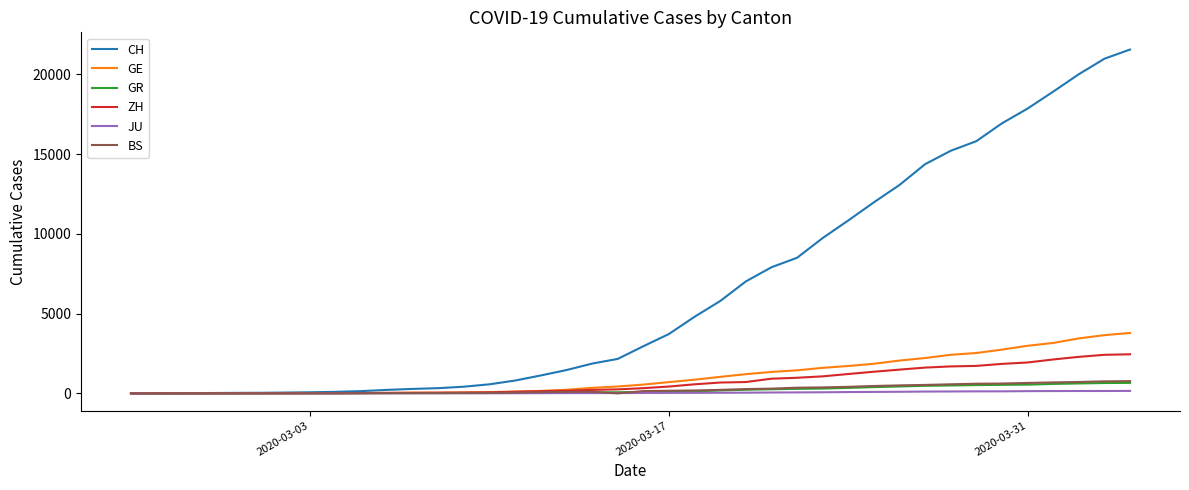

Which series has the widest spread of values?

CH